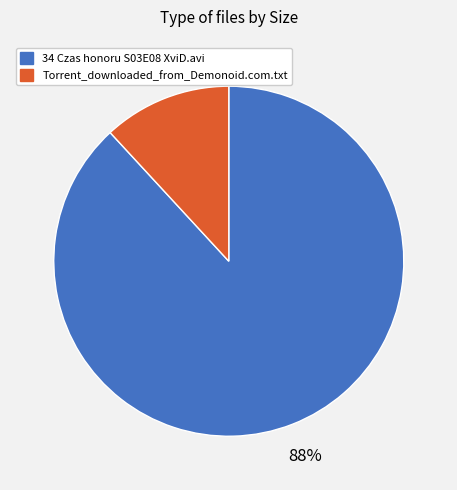

Which category accounts for the majority?

34 Czas honoru S03E08 XviD.avi